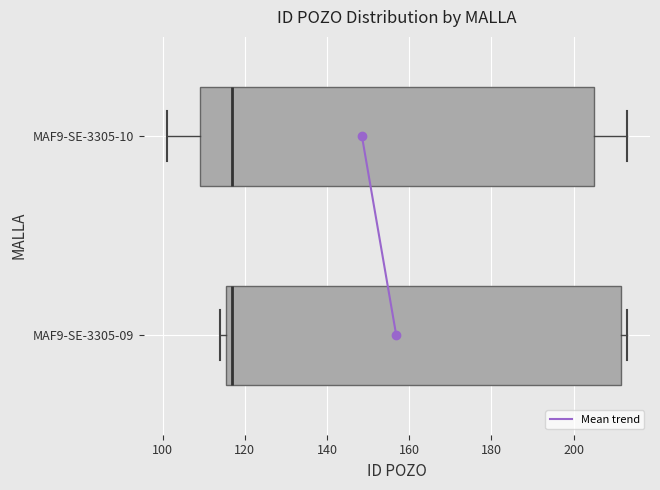

Reading bottom to top, transcribe this box plot: for each box, give where its median line is, the range the box spans, and where its two whiskers end, as read against the x-axis. The values are not printed on the chart, so give them approximately, as read against the axis.

MAF9-SE-3305-09: median 118, box 116 to 212, whiskers 114 to 214
MAF9-SE-3305-10: median 118, box 110 to 206, whiskers 102 to 214